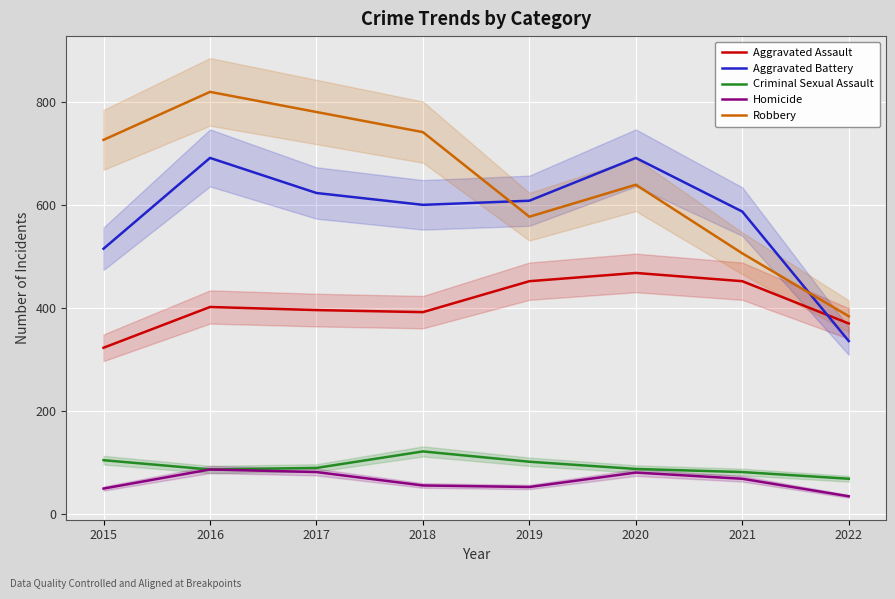

Rank the series by their maximum value, from lowest to highest.

Homicide, Criminal Sexual Assault, Aggravated Assault, Aggravated Battery, Robbery